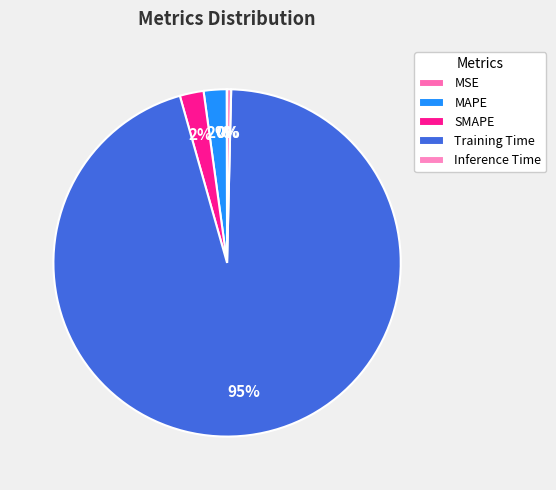

To the nearest percent, what percentage of the pie is SMAPE?

2%